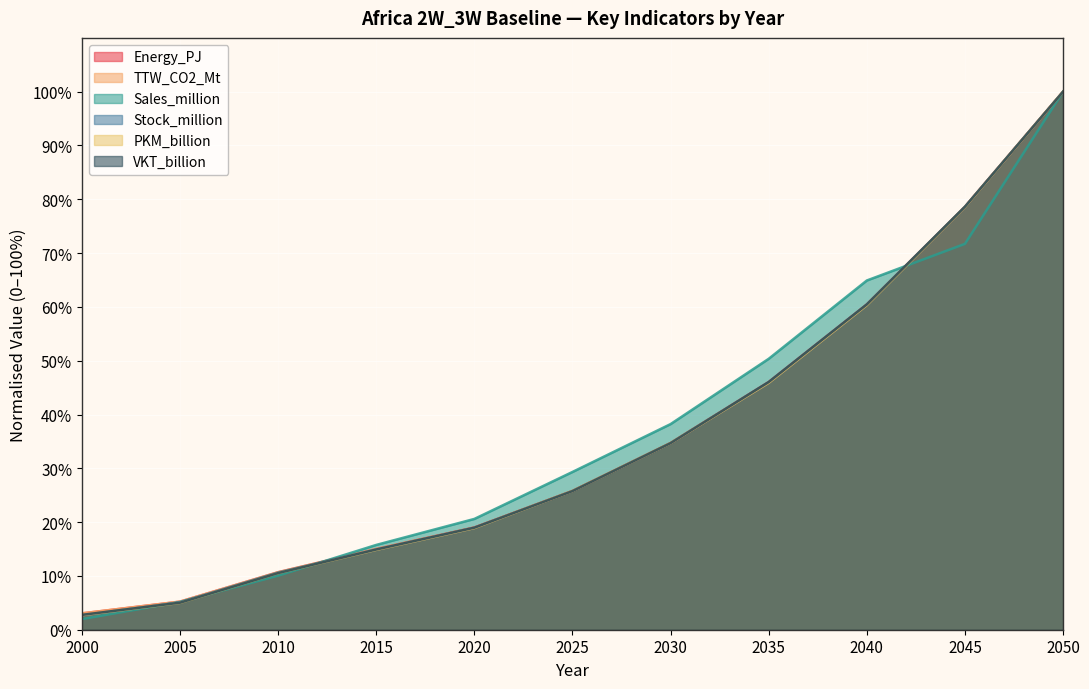

At how many categories does at least one series exceed 73?

2